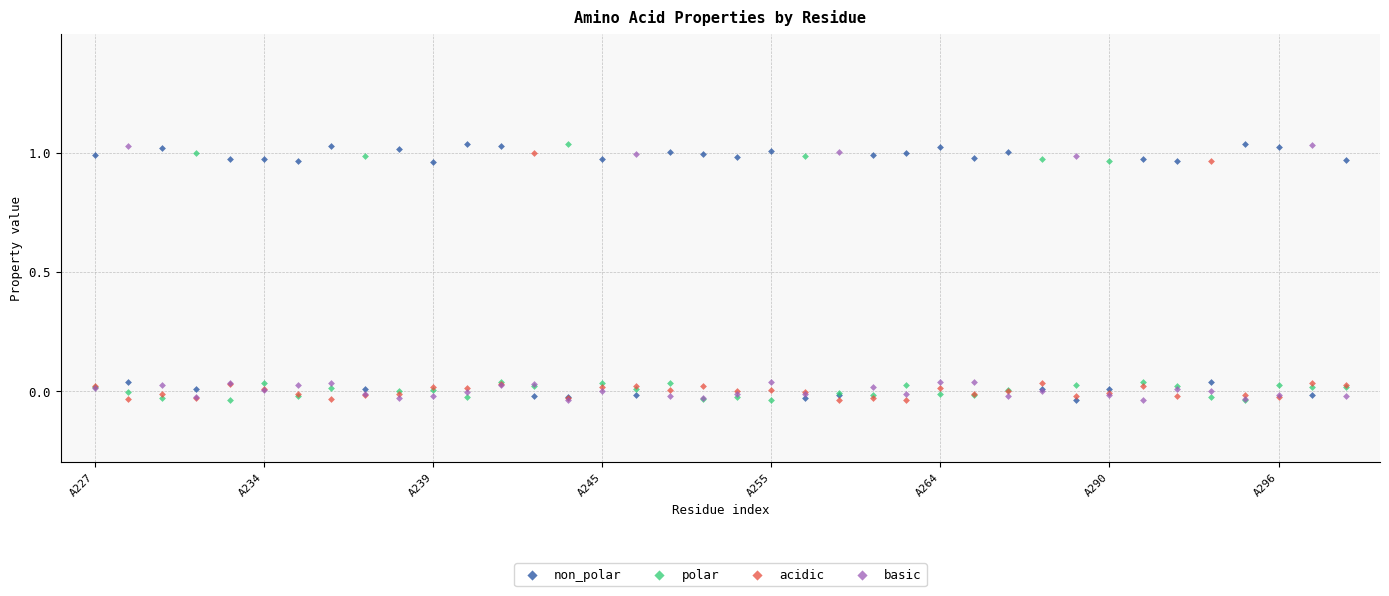

What are all the series names shown in the legend?

non_polar, polar, acidic, basic